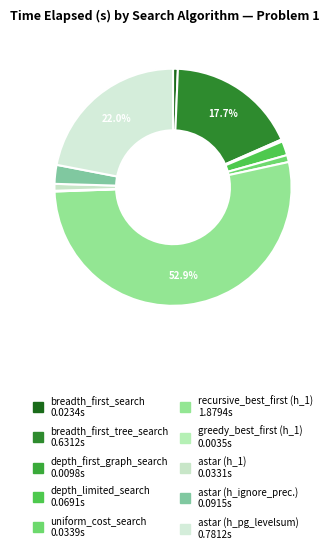

Which category has the smallest portion of the pie?

greedy_best_first_graph_search with h_1